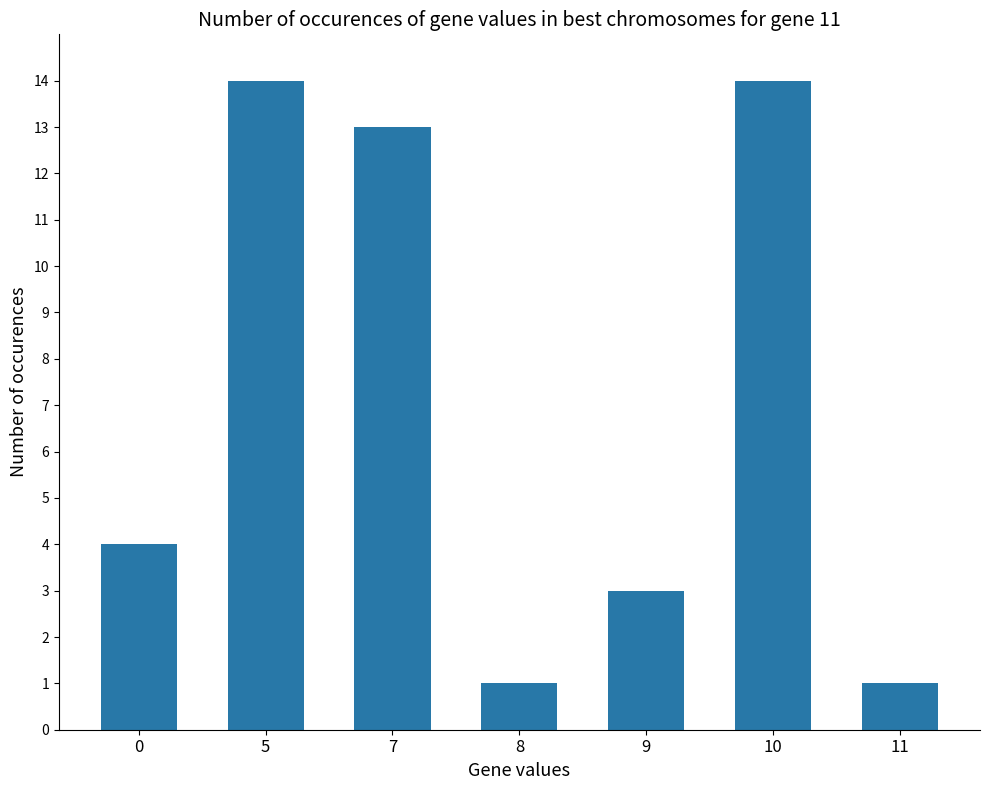

What value does the data have at 7?

13